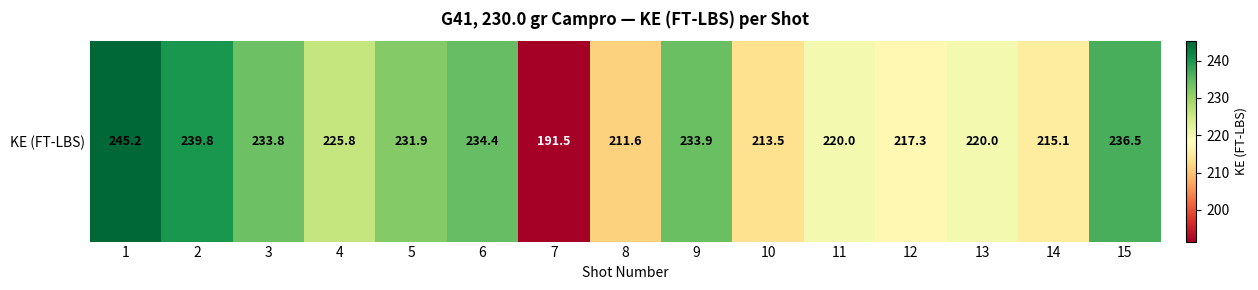

The chart shows a value of 220.0 at 13. True or false?

True